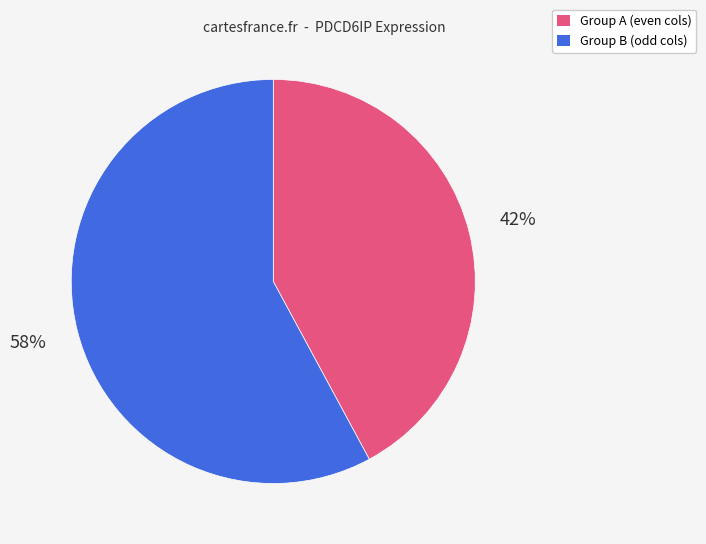

To the nearest percent, what is the average slice percentage?

50%